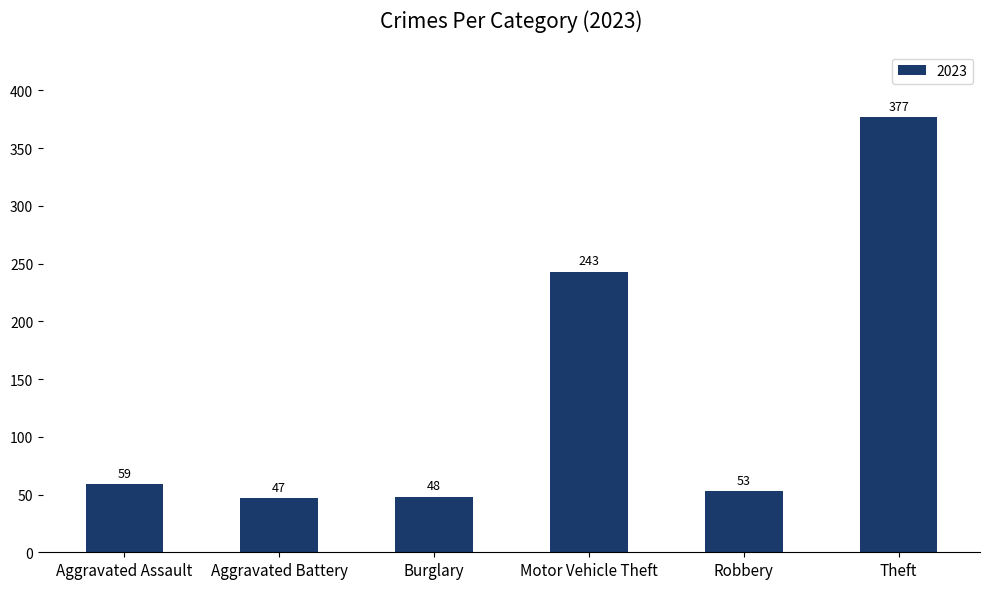

How many bars are there in total?

6